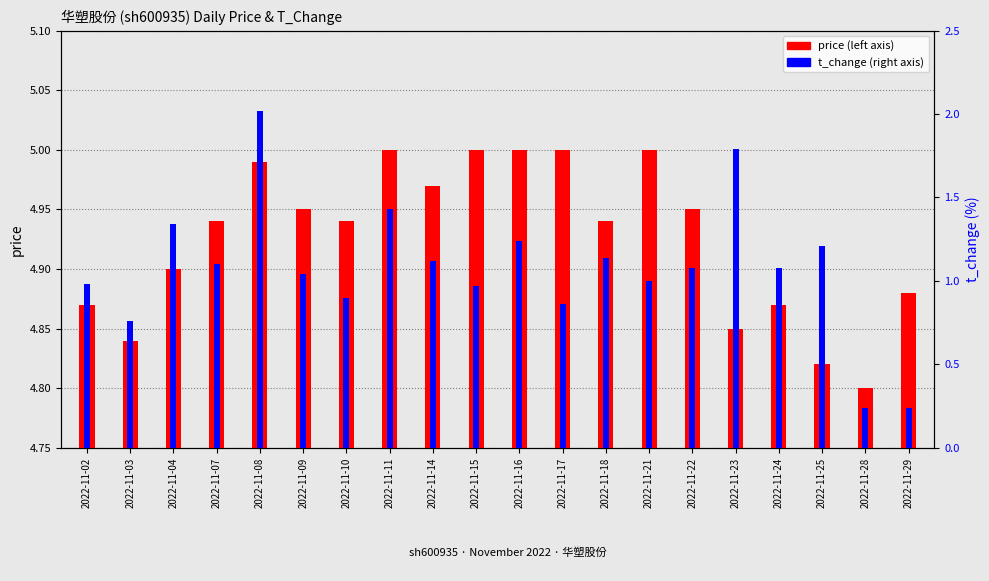

Which category has the highest value across all series?

2022-11-08